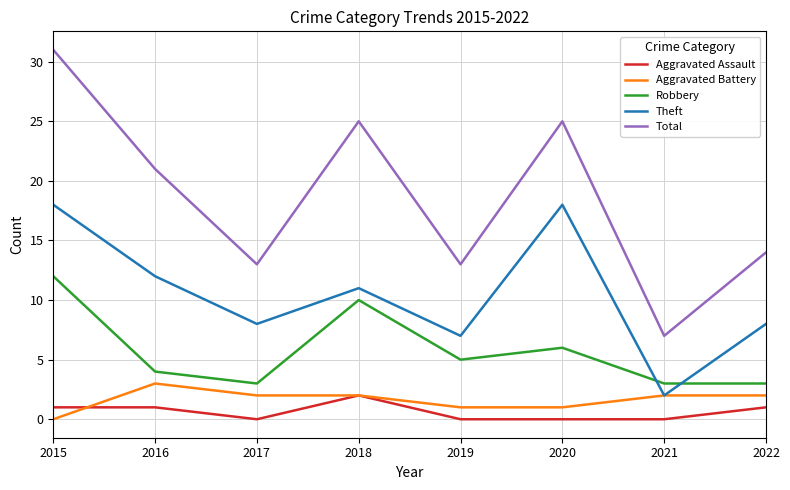

What is the difference between the Theft values at 2022 and 2021?

6